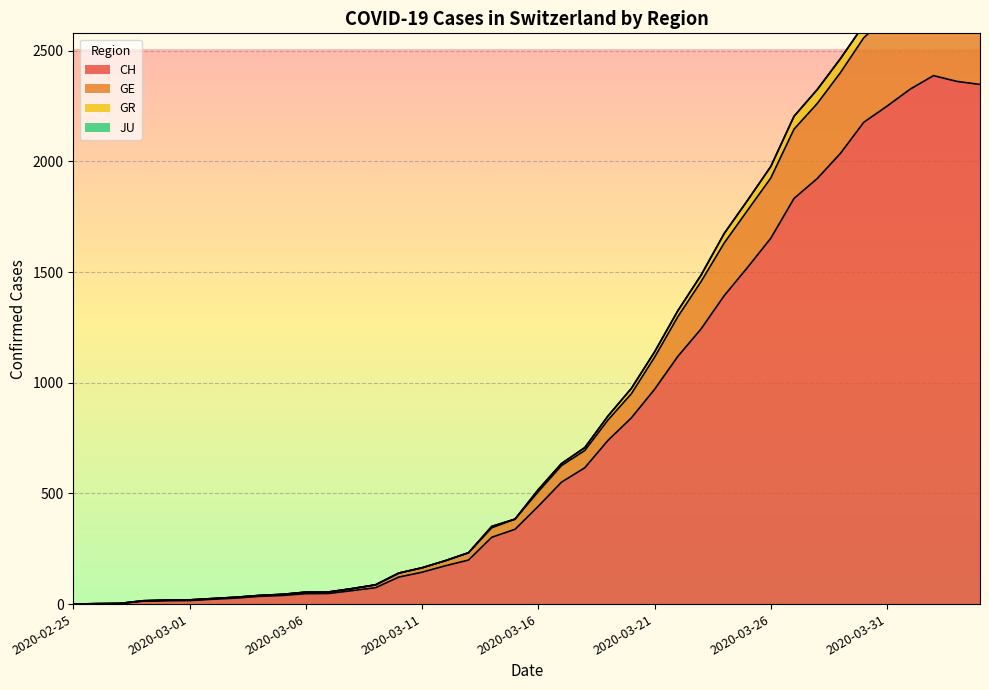

True or false: GE and GR cross at least once.

False